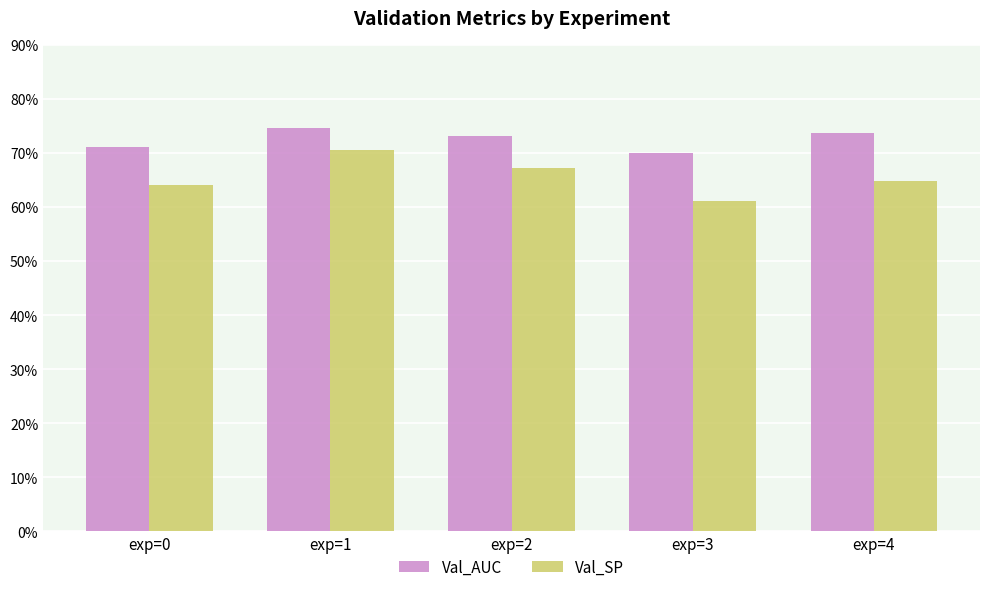

Is it true that Val_AUC equals 0.2 at exp=4?

False